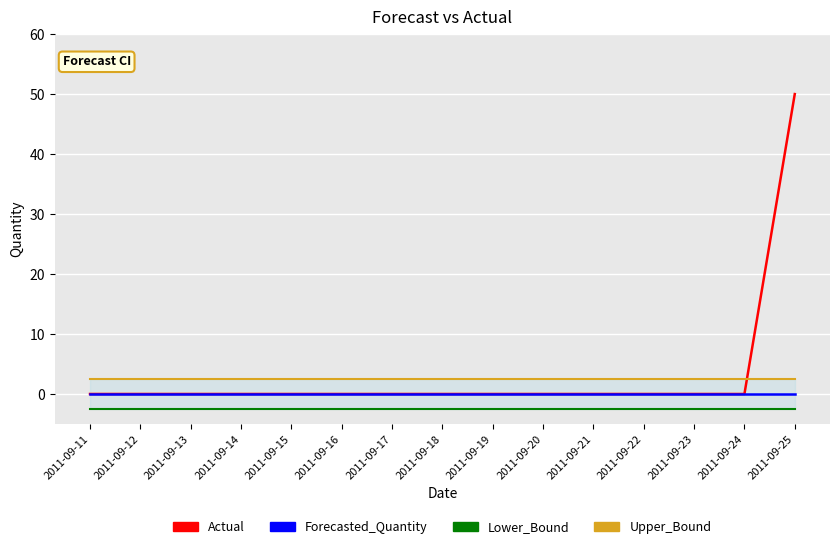

Reading right to left, transcribe all the data shown in this chart.

Actual: 2011-09-25=50.0	2011-09-24=0.0	2011-09-23=0.0	2011-09-22=0.0	2011-09-21=0.0	2011-09-20=0.0	2011-09-19=0.0	2011-09-18=0.0	2011-09-17=0.0	2011-09-16=0.0	2011-09-15=0.0	2011-09-14=0.0	2011-09-13=0.0	2011-09-12=0.0	2011-09-11=0.0
Forecasted_Quantity: 2011-09-25=0.0	2011-09-24=0.0	2011-09-23=0.0	2011-09-22=0.0	2011-09-21=0.0	2011-09-20=0.0	2011-09-19=0.0	2011-09-18=0.0	2011-09-17=0.0	2011-09-16=0.0	2011-09-15=0.0	2011-09-14=0.0	2011-09-13=0.0	2011-09-12=0.0	2011-09-11=0.0
Lower_Bound: 2011-09-25=-2.6	2011-09-24=-2.6	2011-09-23=-2.6	2011-09-22=-2.6	2011-09-21=-2.6	2011-09-20=-2.6	2011-09-19=-2.6	2011-09-18=-2.6	2011-09-17=-2.6	2011-09-16=-2.6	2011-09-15=-2.6	2011-09-14=-2.6	2011-09-13=-2.6	2011-09-12=-2.6	2011-09-11=-2.6
Upper_Bound: 2011-09-25=2.6	2011-09-24=2.6	2011-09-23=2.6	2011-09-22=2.6	2011-09-21=2.6	2011-09-20=2.6	2011-09-19=2.6	2011-09-18=2.6	2011-09-17=2.6	2011-09-16=2.6	2011-09-15=2.6	2011-09-14=2.6	2011-09-13=2.6	2011-09-12=2.6	2011-09-11=2.6